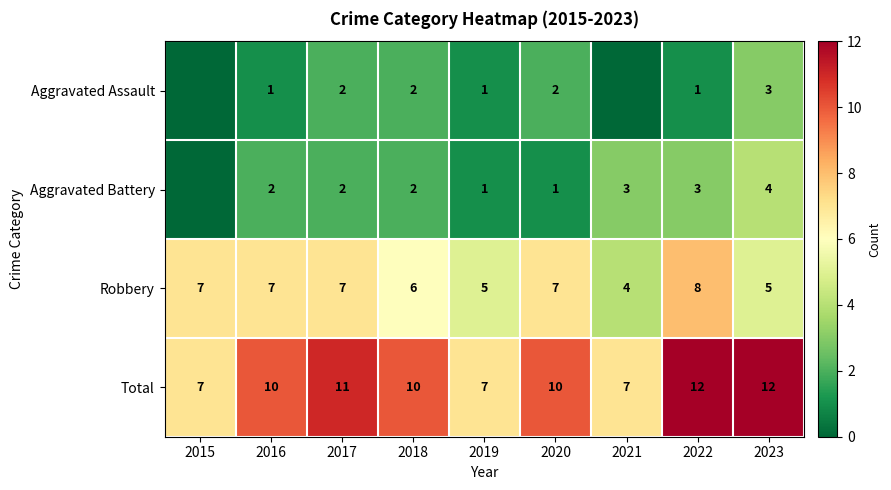

What is the difference between the highest and lowest values at 2023?

9